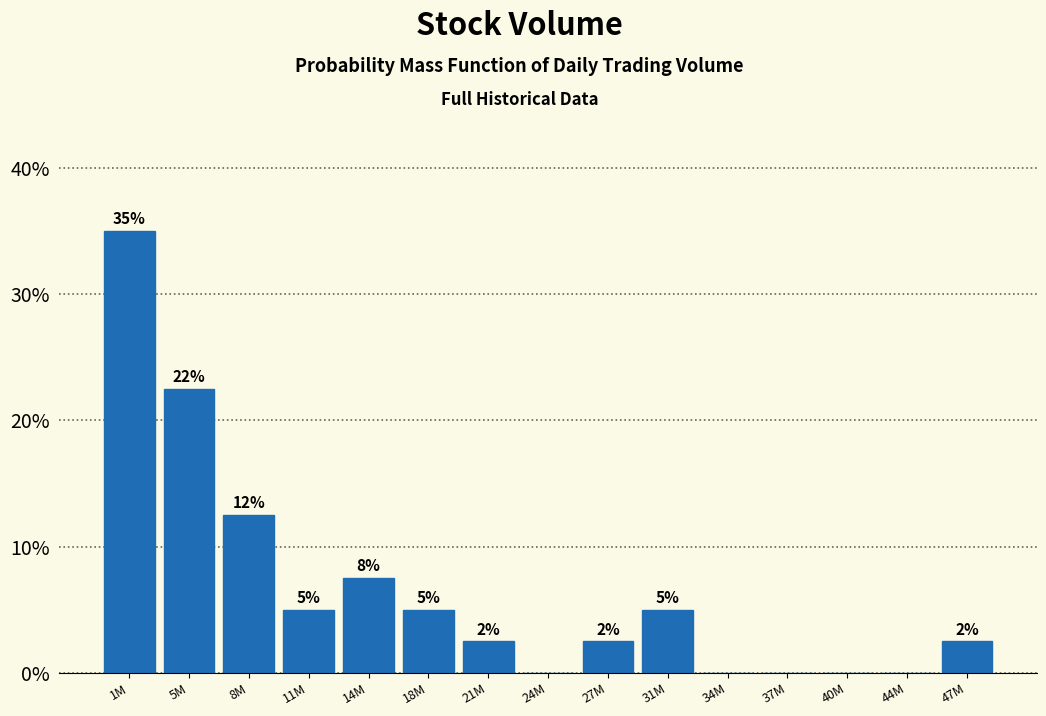

Are the bars horizontal?

No